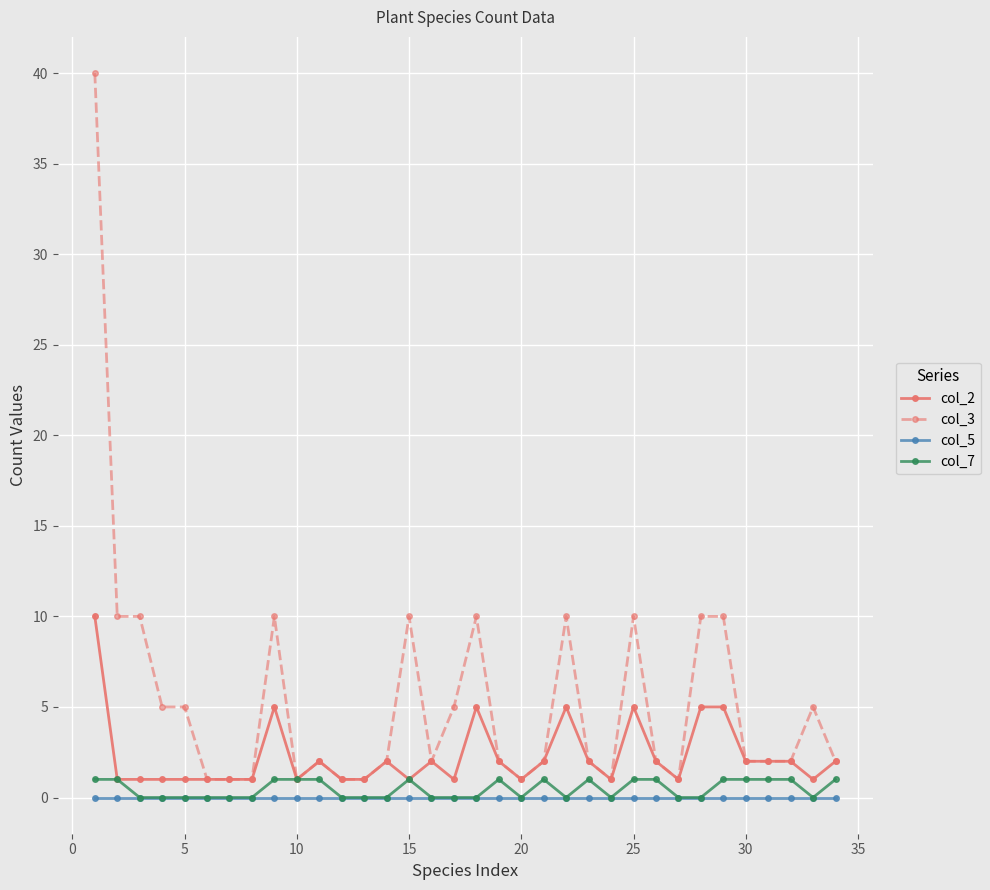

True or false: col_5 and col_2 intersect in this chart.

False